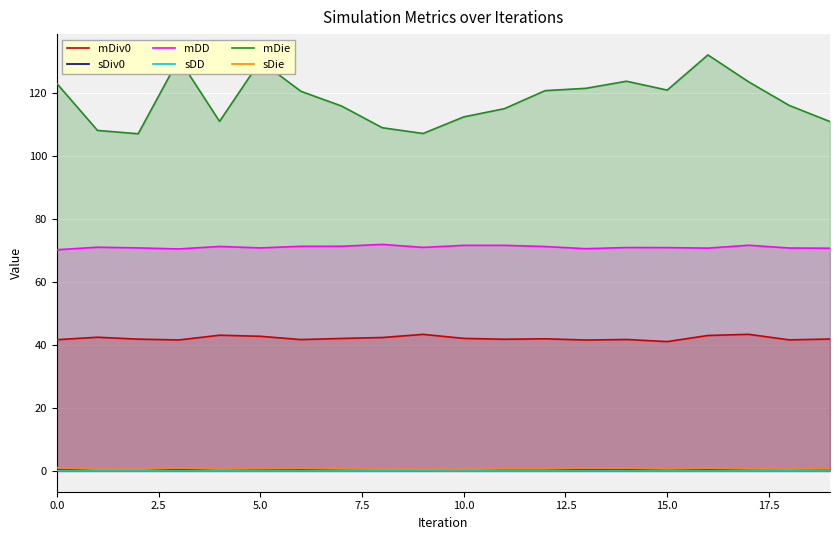

Which series has the largest range (max minus min)?

mDie